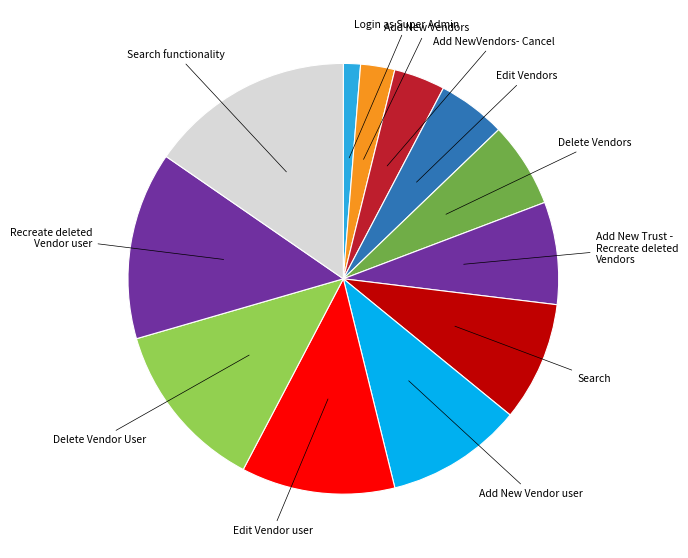

How many slices are in this pie chart?

12